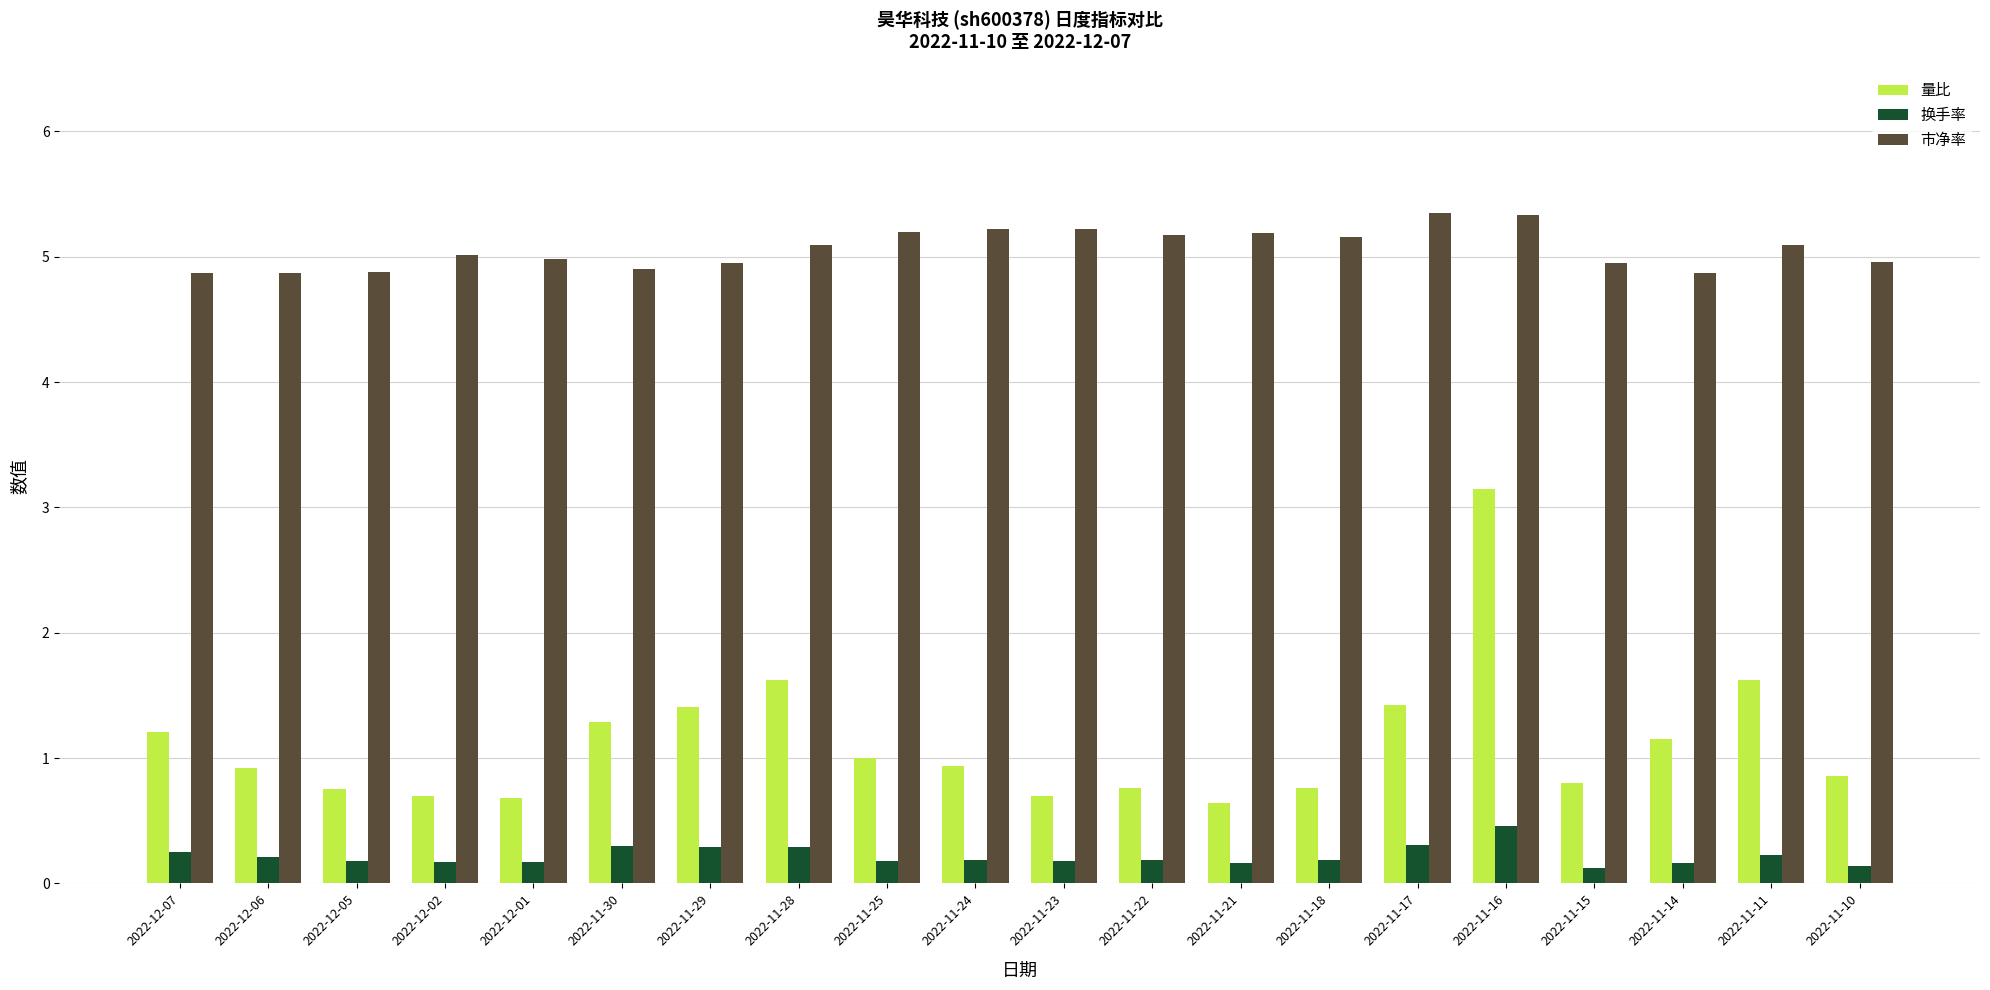

The value of 量比 at 2022-11-30 is 1.3. True or false?

True